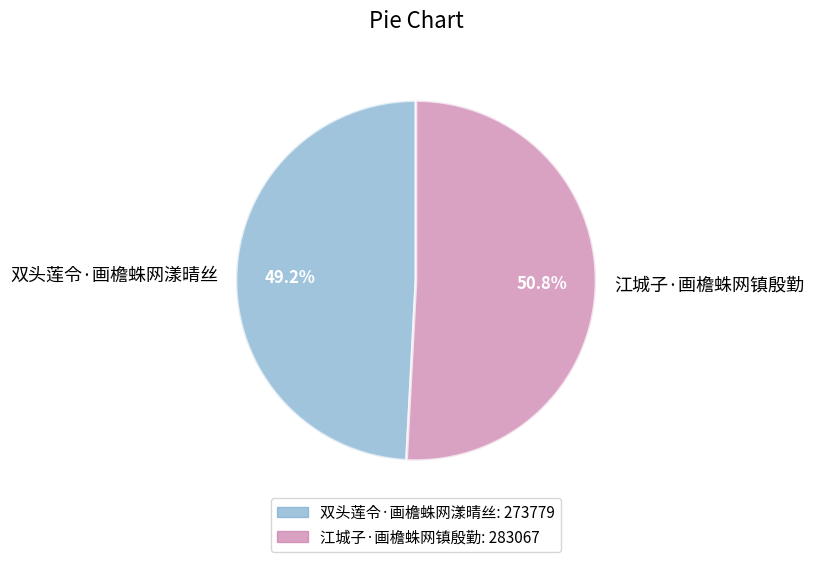

Which category has the smallest portion of the pie?

双头莲令·画檐蛛网漾晴丝